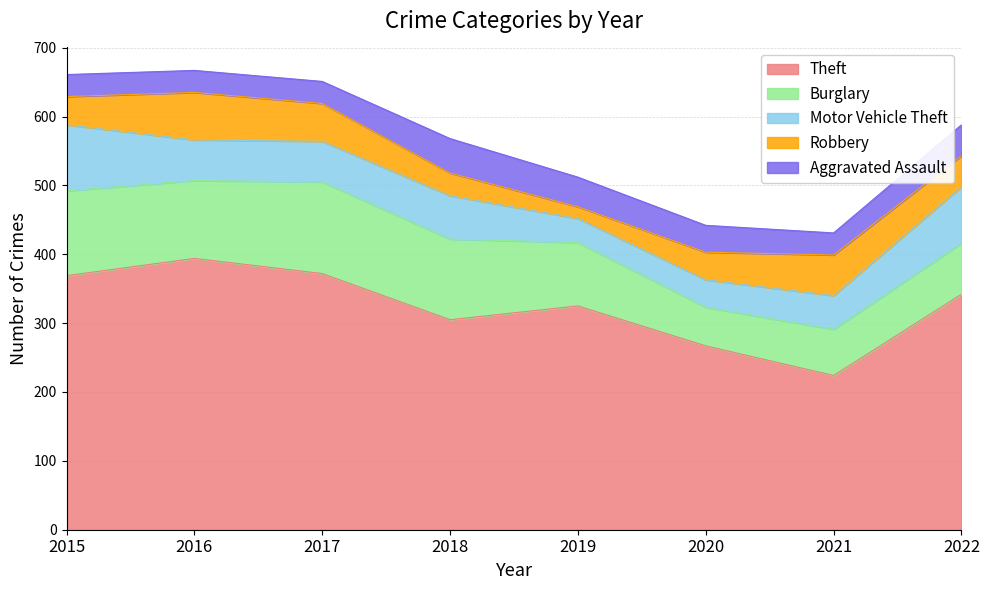

What is the spread (max minus min) of values at 2018?

272